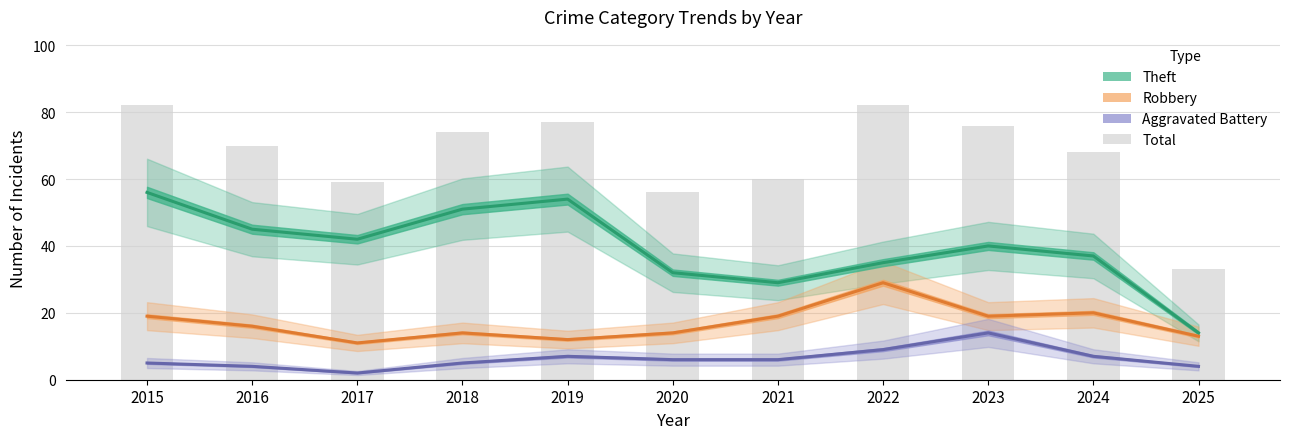

True or false: Aggravated Battery has a value of 9 at 2018.

False